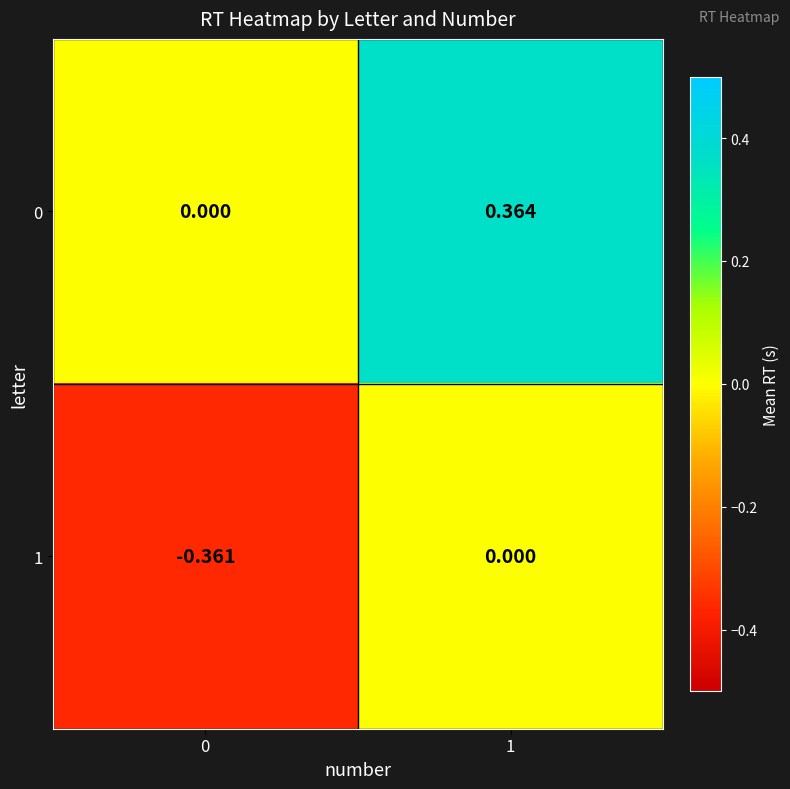

Is the value of 0 at 0 greater than the value of 1 at 0?

Yes